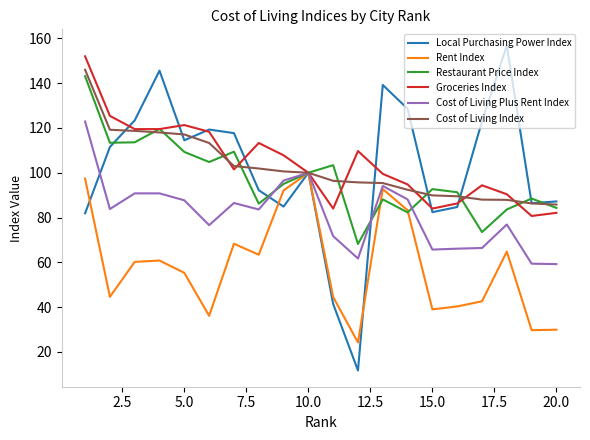

What is the minimum value shown in the chart?

11.7